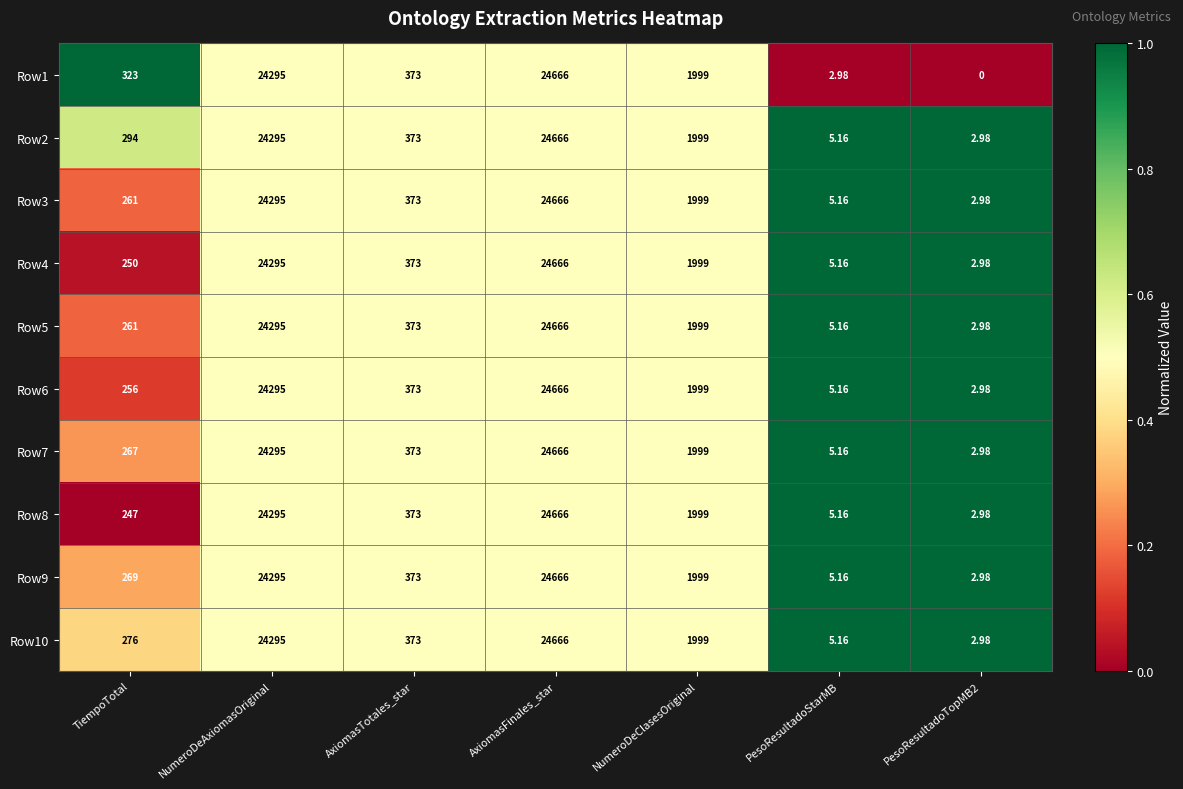

Which series has the largest total across all categories?

Row1